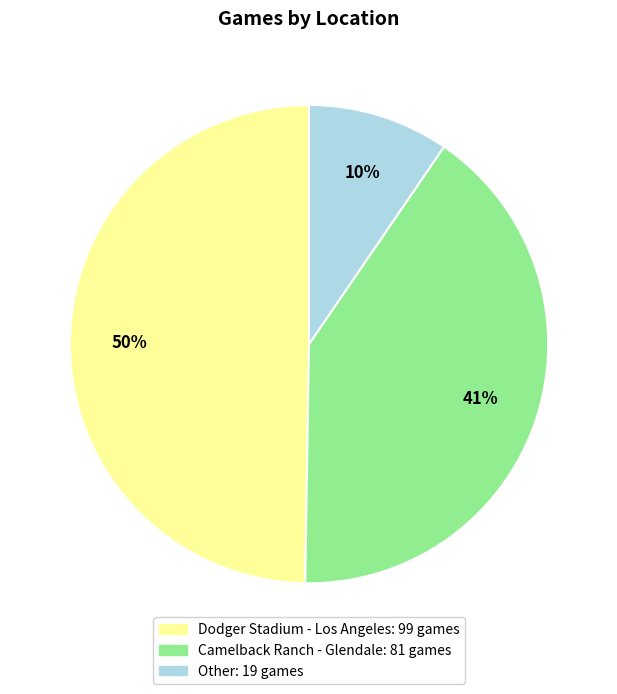

Count the number of slices in the pie.

3